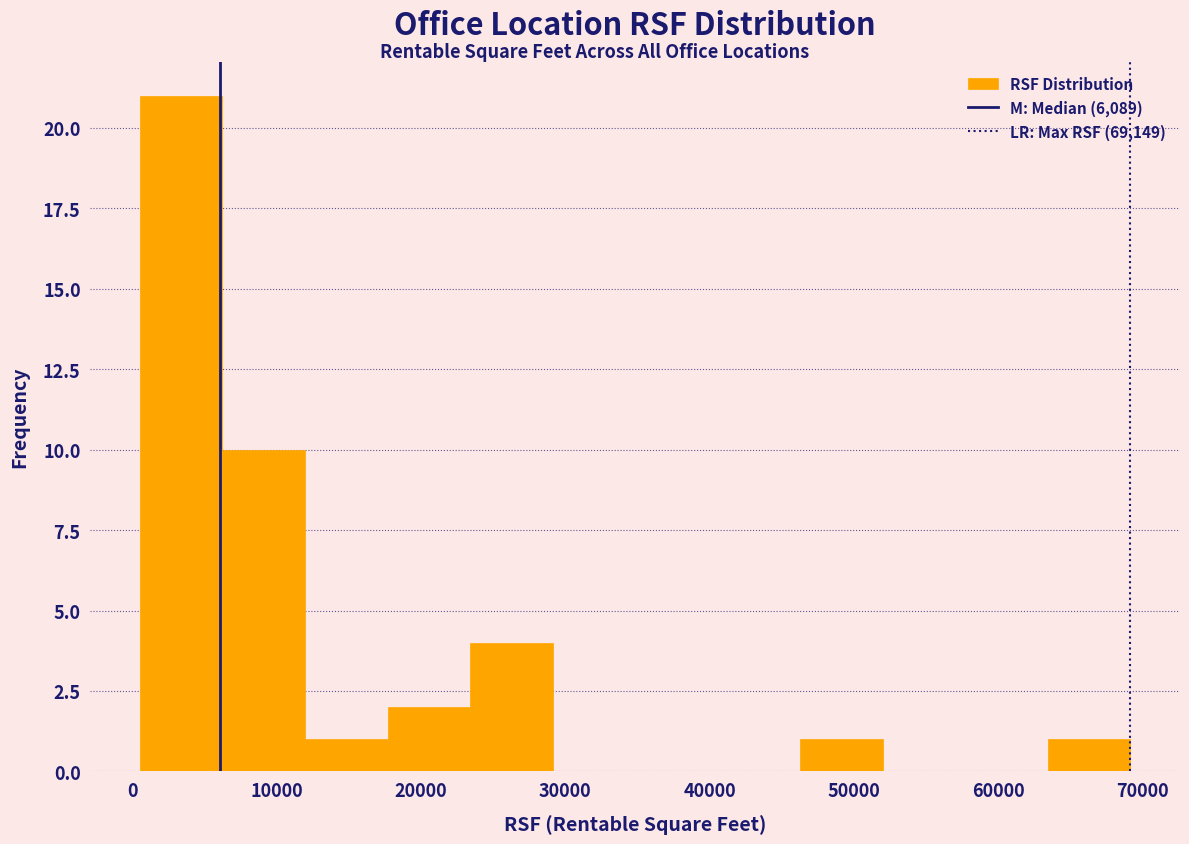

Reading left to right, list every bar in this chart as the range it spans on the x-axis followed by its height. Neither the bar edges nor the heights are printed on the chart, so give them approximately, as read against the axes.

1000 to 6000: 21
6000 to 12000: 10
12000 to 18000: 1
18000 to 23000: 2
23000 to 29000: 4
29000 to 35000: 0
35000 to 41000: 0
41000 to 46000: 0
46000 to 52000: 1
52000 to 58000: 0
58000 to 63000: 0
63000 to 69000: 1